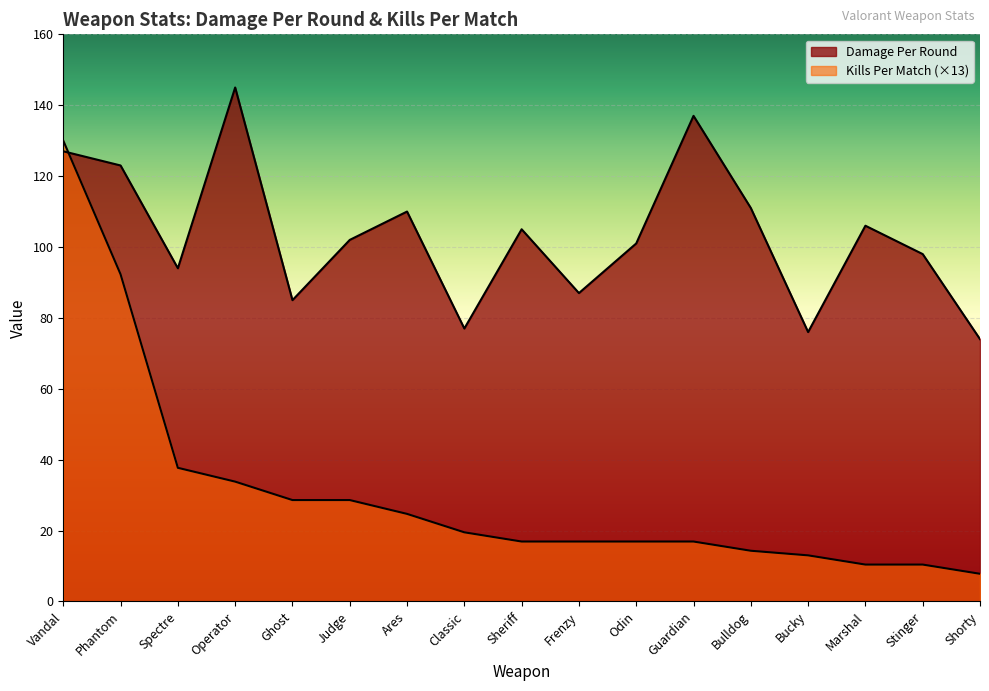

What is the difference between the second highest and minimum values in the Kills Per Match series?

84.5